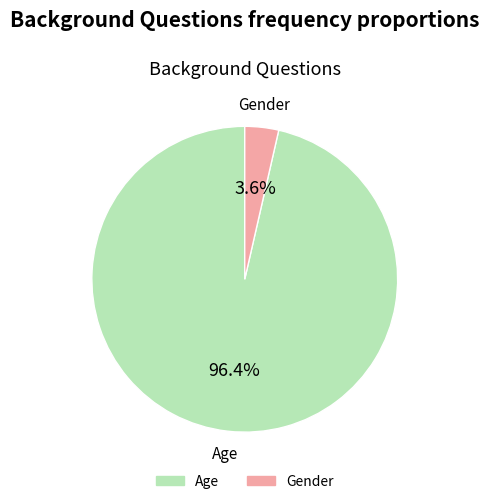

Does Age represent more than half of the total?

Yes